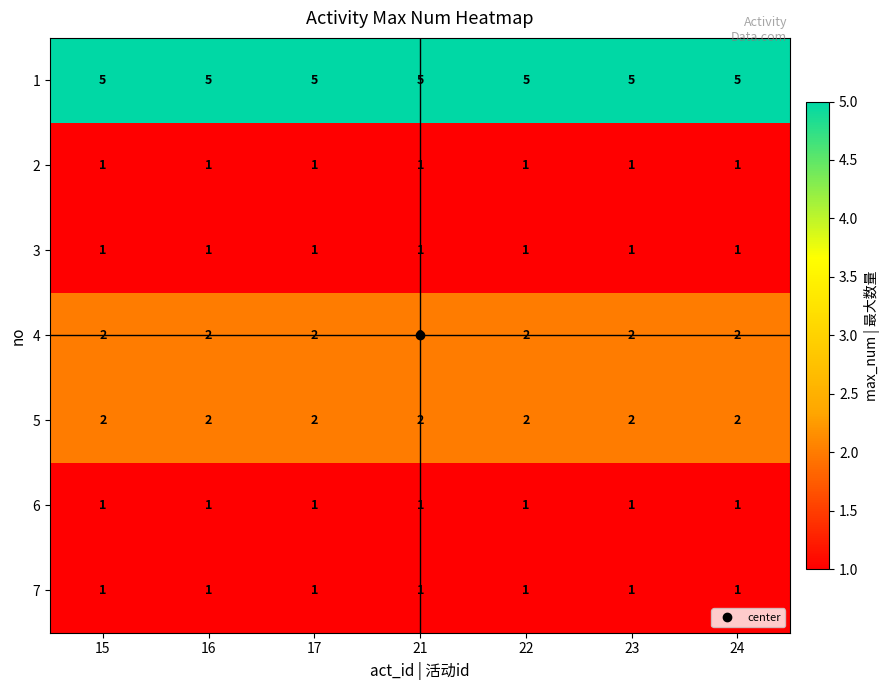

What is the total value across all series at 24?

13